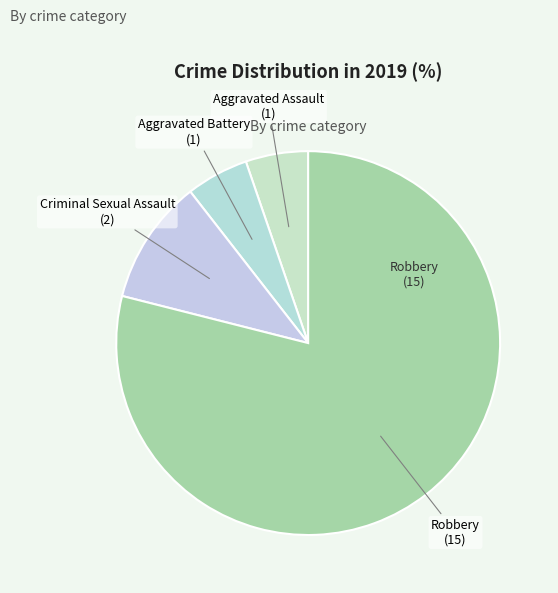

Which slice is the largest?

Robbery